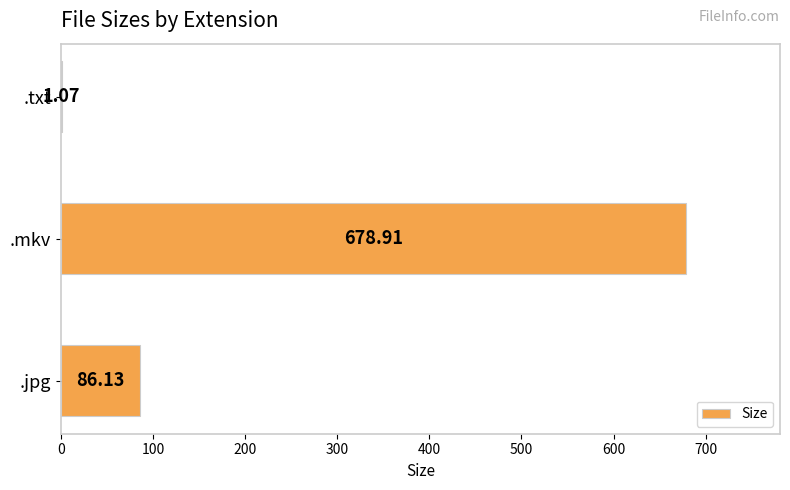

What is the sum of the values at .mkv and .txt?

680.0